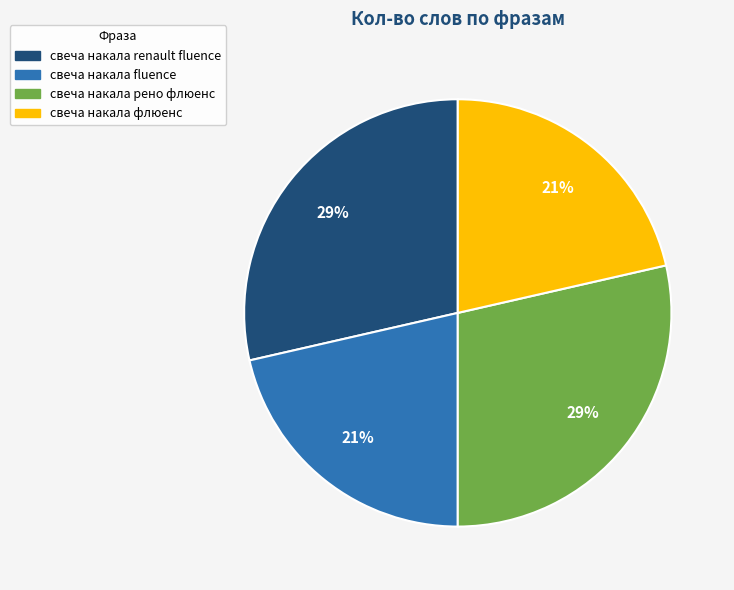

To the nearest percent, what is the average slice percentage?

25%